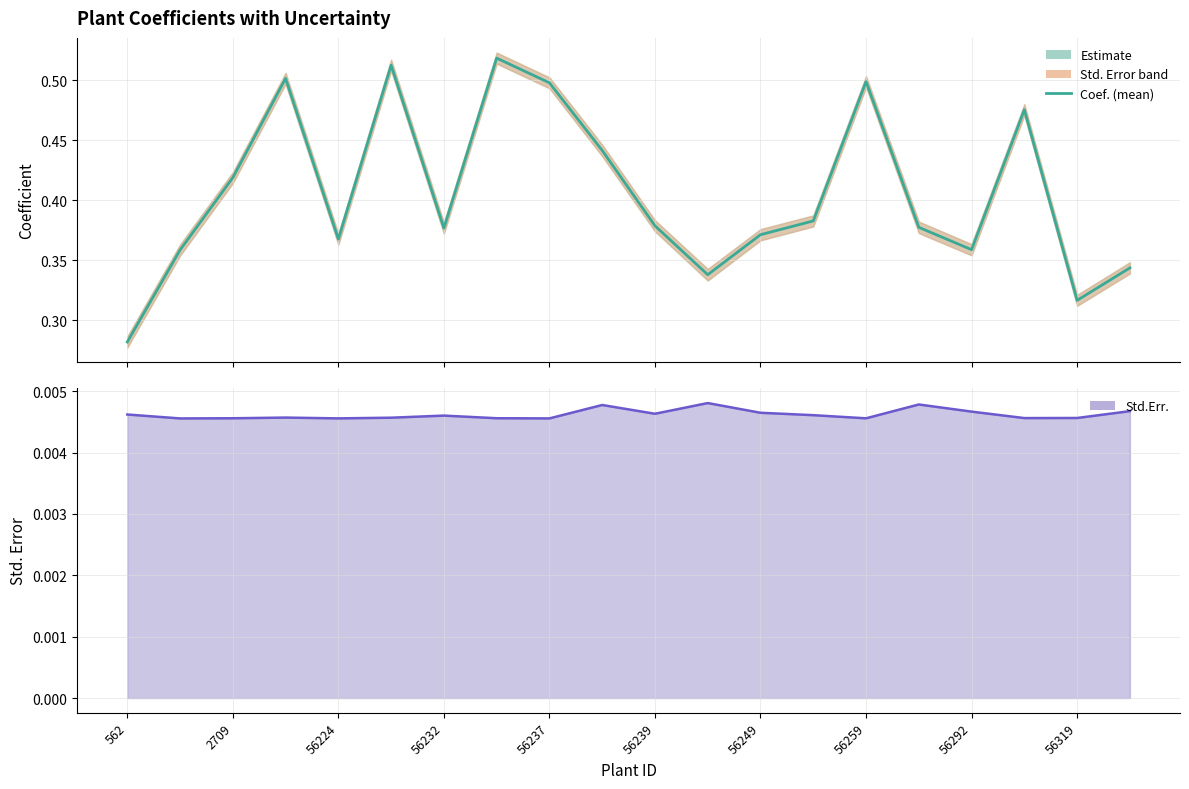

Which has a higher value, 14 or 15?

14